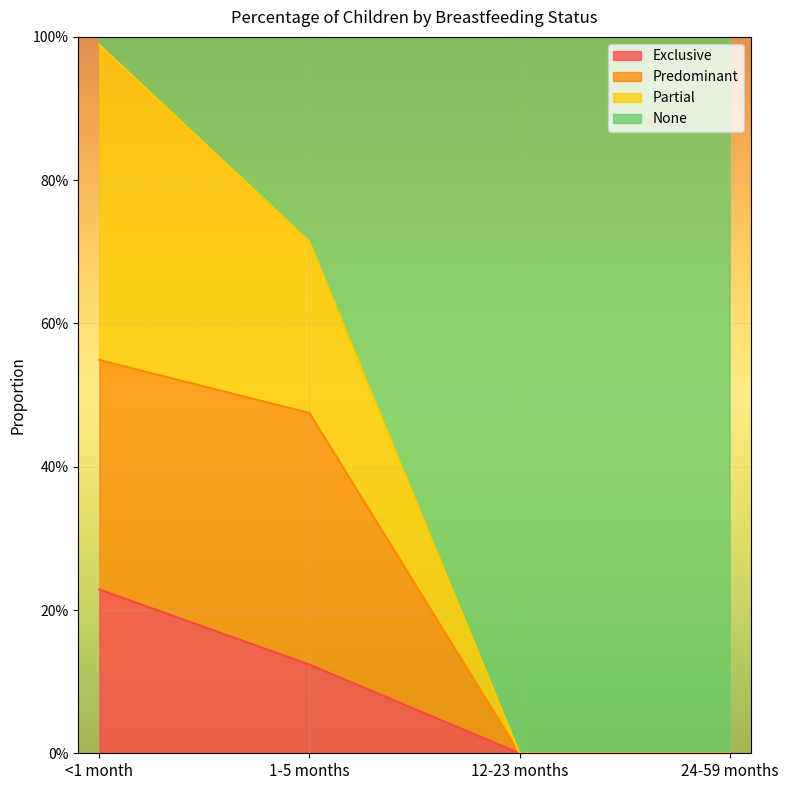

True or false: Partial and Exclusive cross at least once.

False